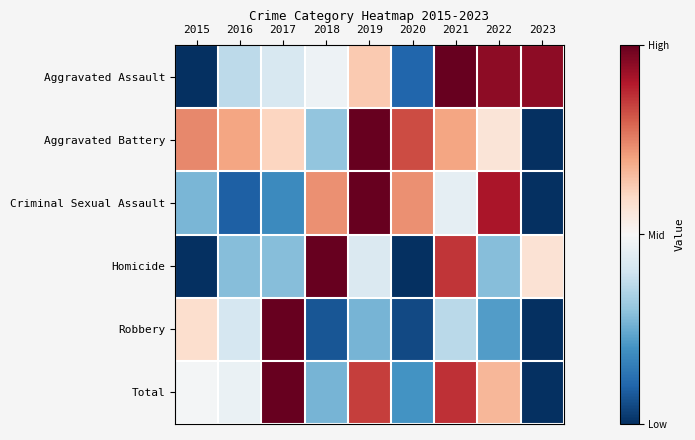

List the series in order of their peak value, highest first.

Aggravated Assault, Aggravated Battery, Criminal Sexual Assault, Homicide, Robbery, Total